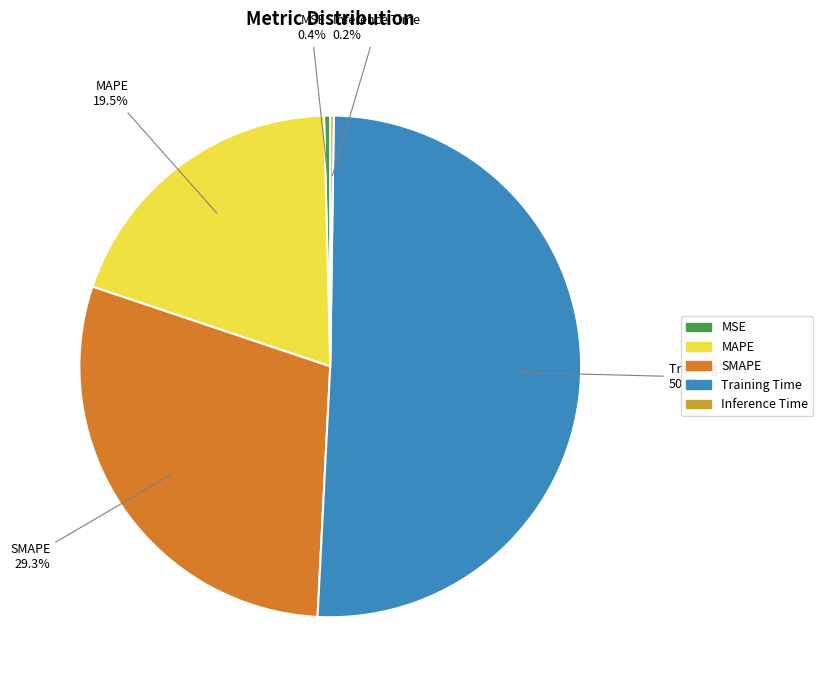

What is the ratio of the value at MAPE to the value at SMAPE?

0.7